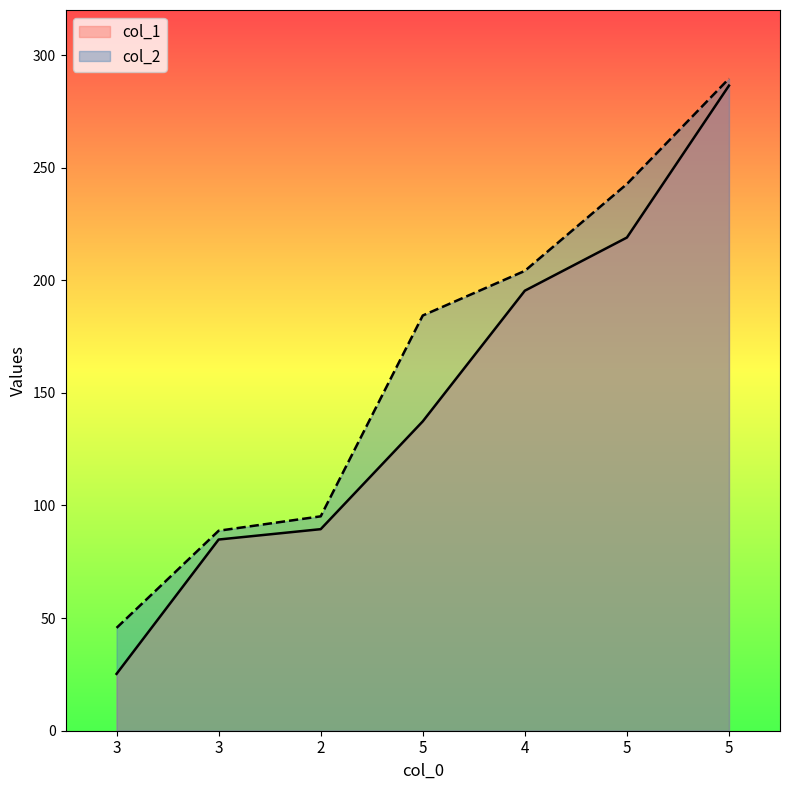

Count the number of categories in the chart.

7